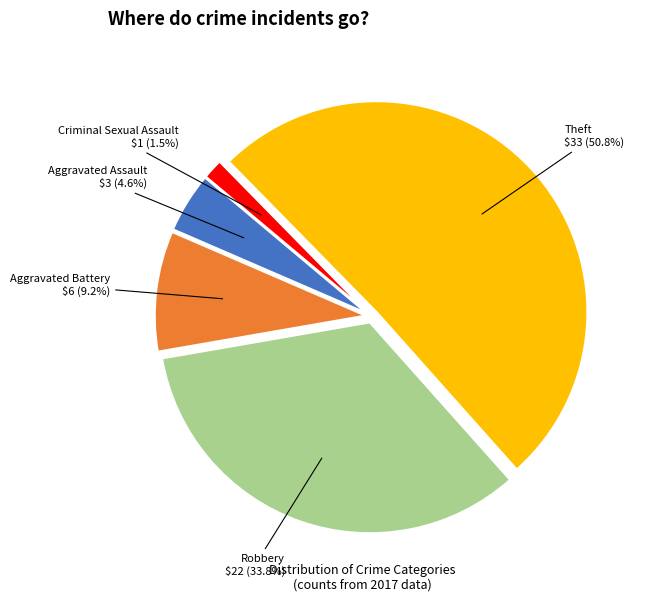

Rank the categories by value from lowest to highest.

Criminal Sexual Assault, Aggravated Assault, Aggravated Battery, Robbery, Theft